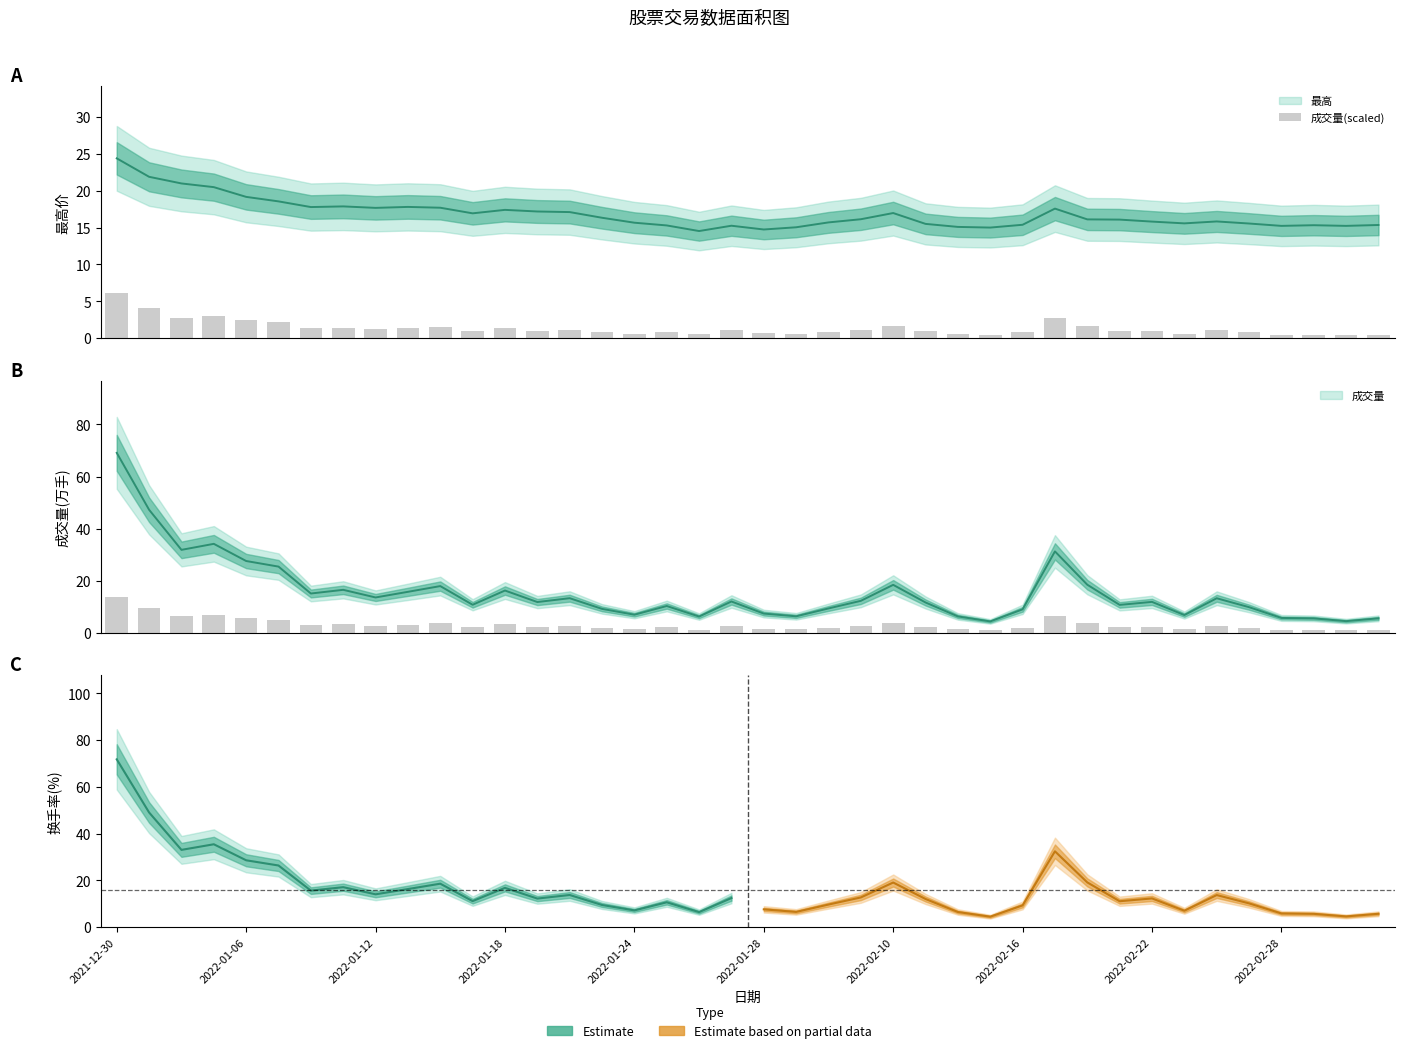

Which category has the highest value in the 最高 series?

2021-12-30